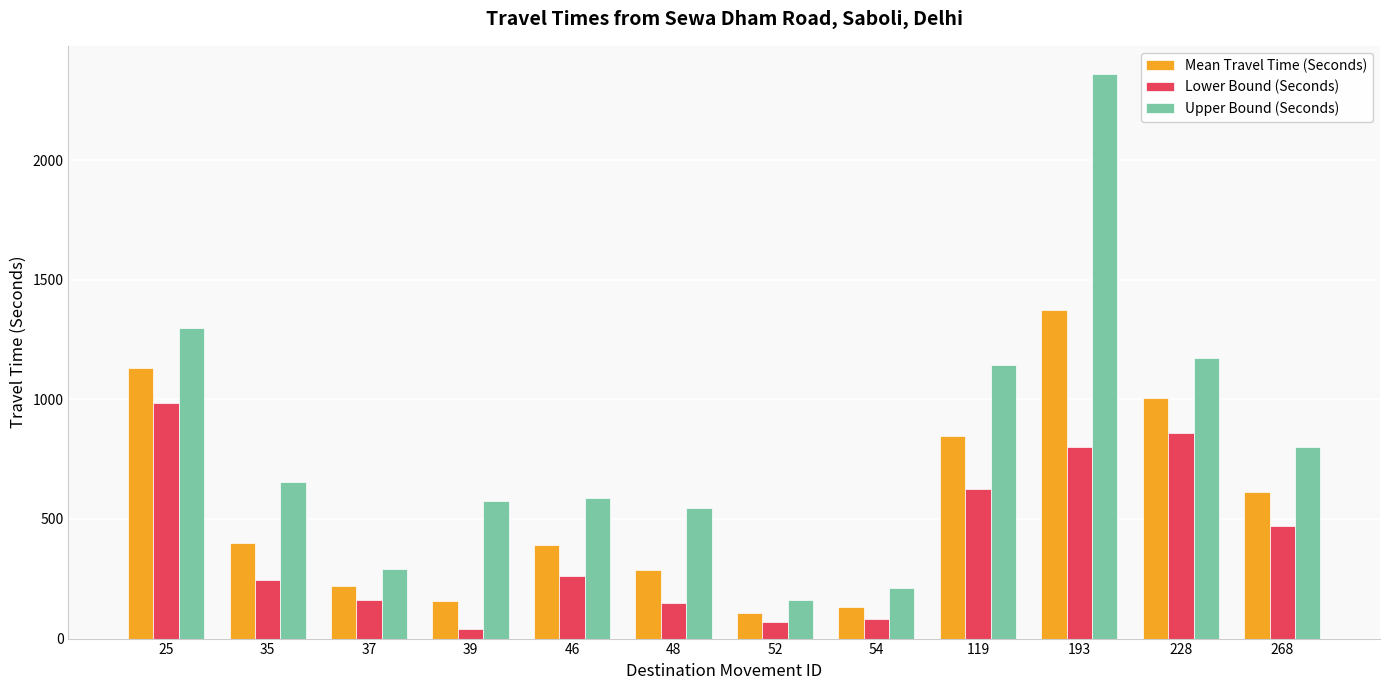

What is the lowest value of the Upper Bound (Seconds) series?

162